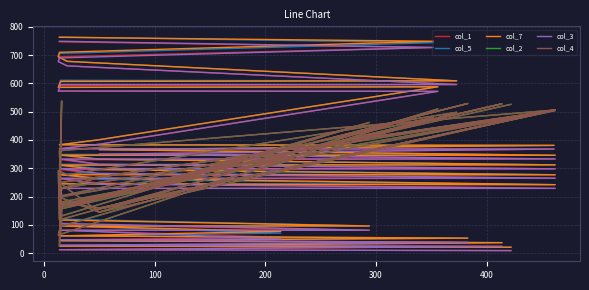

How many data points in col_5 are above 280?

19